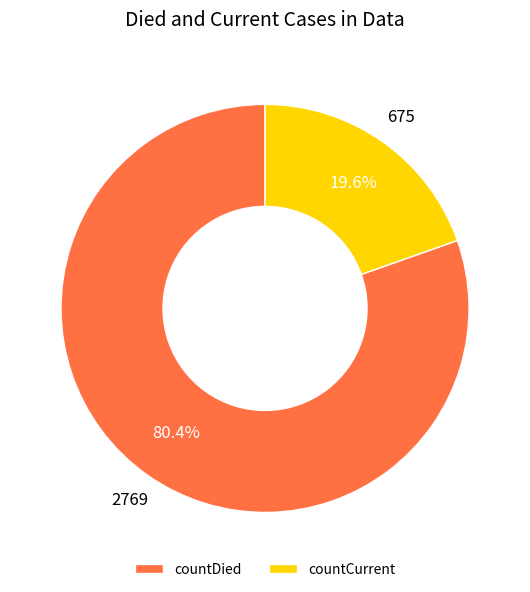

Rank the categories by value from highest to lowest.

countDied, countCurrent